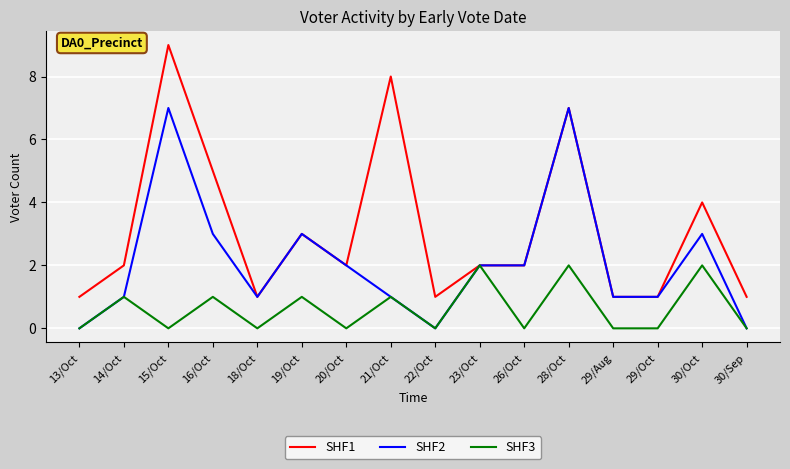

The value of SHF1 at 26/Oct is 2. True or false?

True